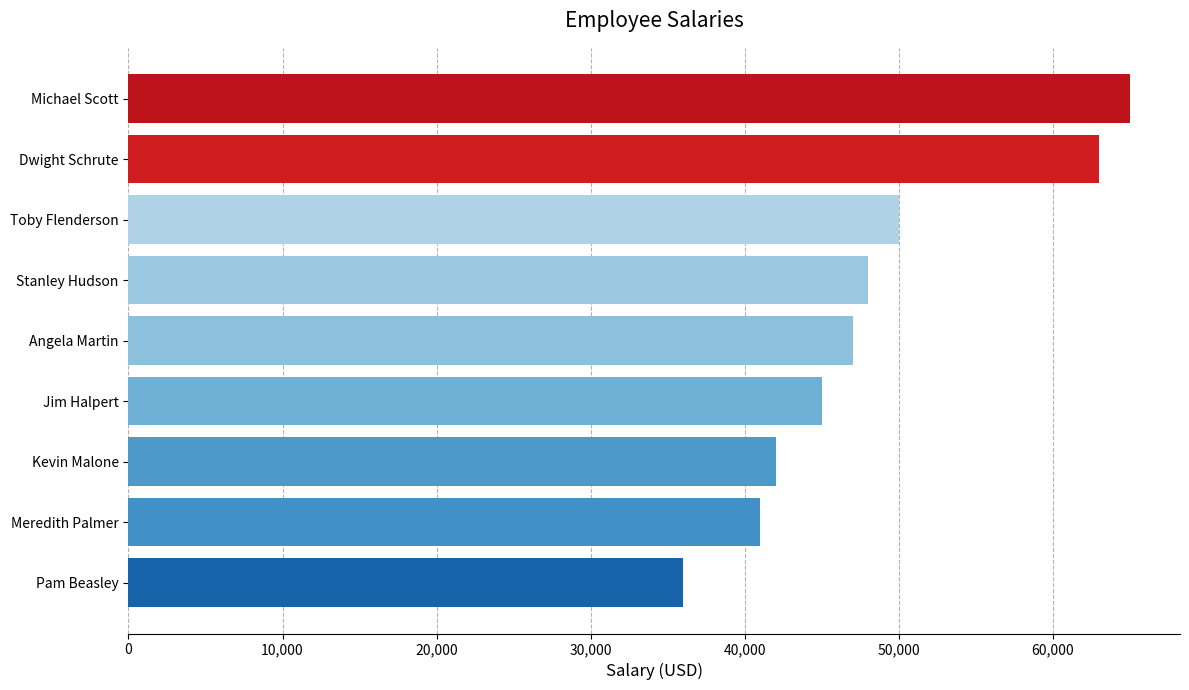

List the labels in order of value, smallest first.

Pam Beasley, Meredith Palmer, Kevin Malone, Jim Halpert, Angela Martin, Stanley Hudson, Toby Flenderson, Dwight Schrute, Michael Scott